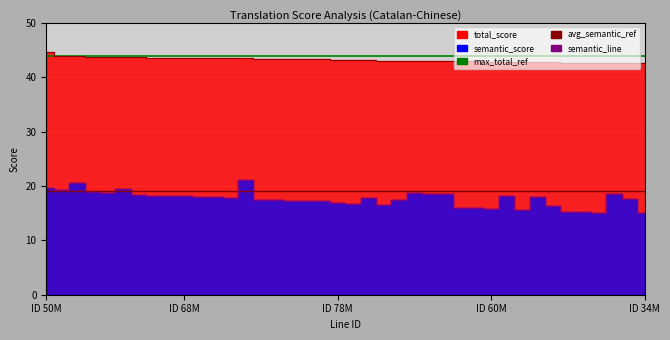

Does the chart display data point markers on the line(s)?

No